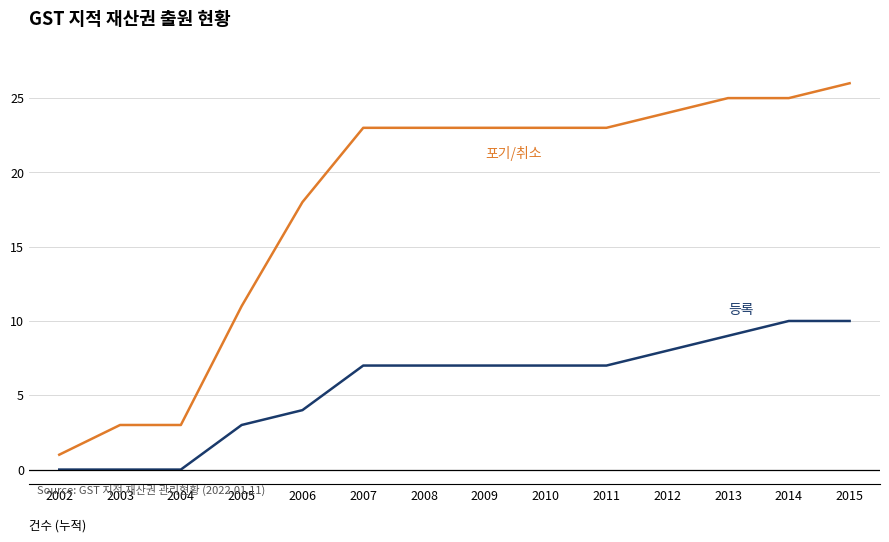

What is the maximum value shown in the chart?

26